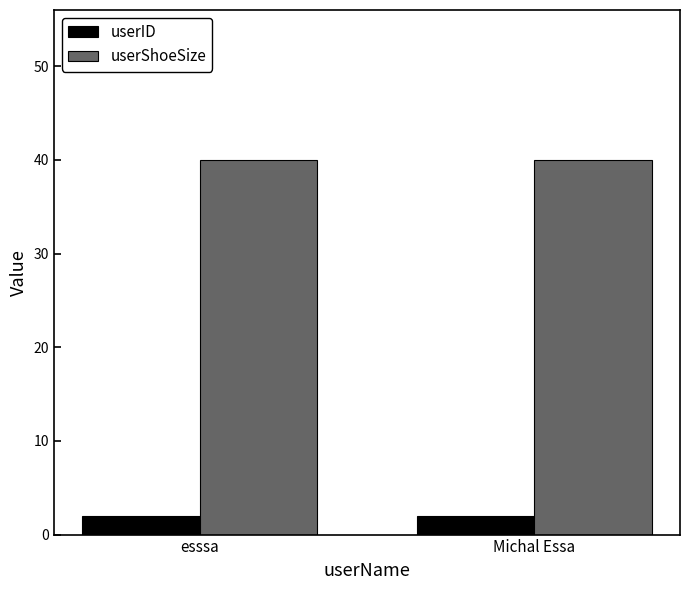

Is it true that userShoeSize equals 40 at esssa?

True